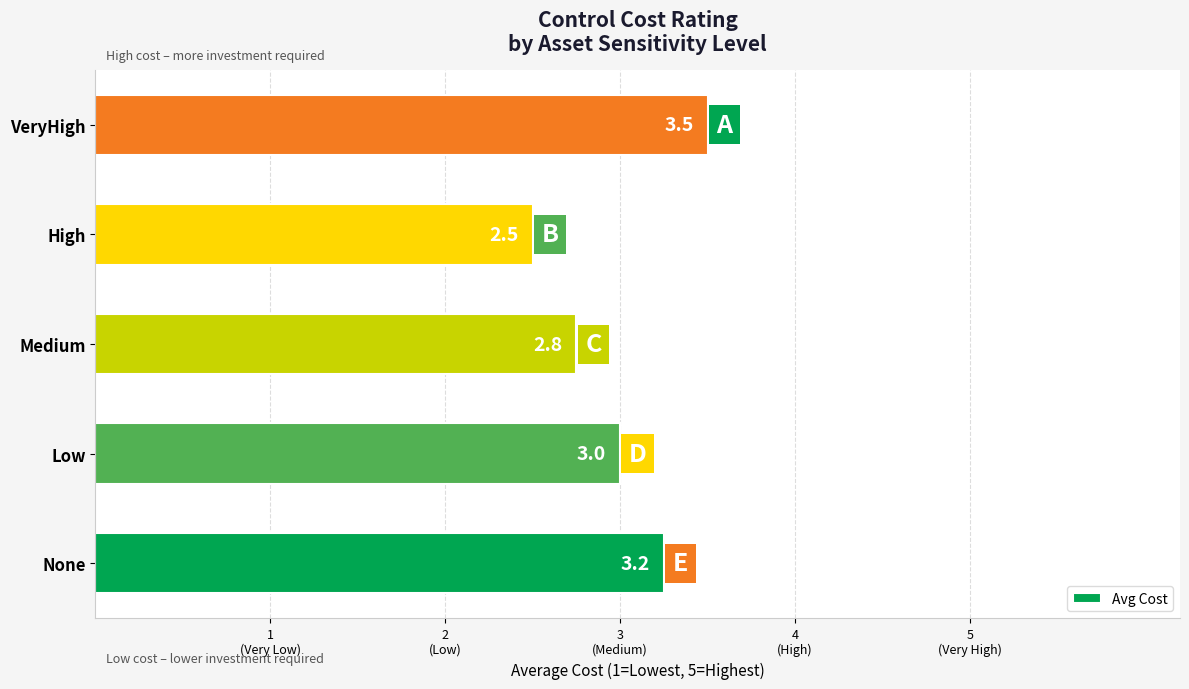

Rank the categories by value from highest to lowest.

VeryHigh, None, Low, Medium, High